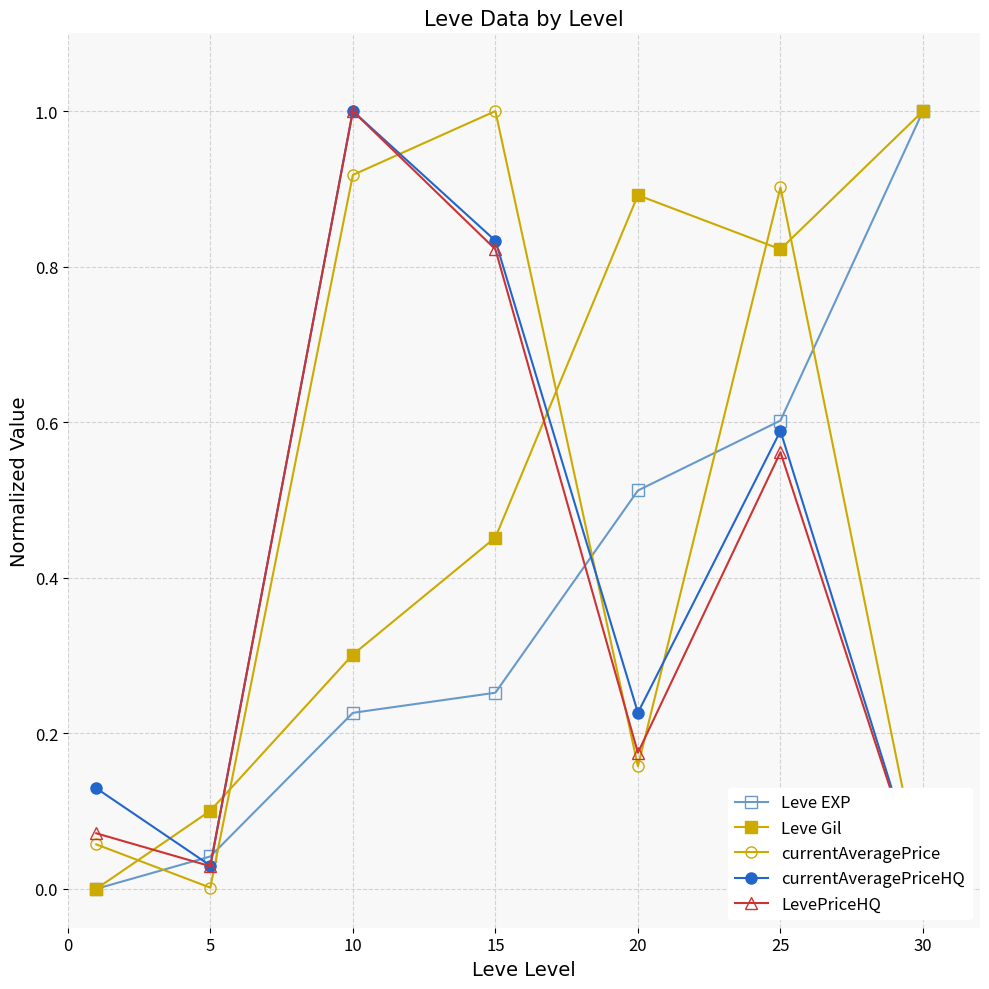

Which has a higher value, 20 or 10?

20